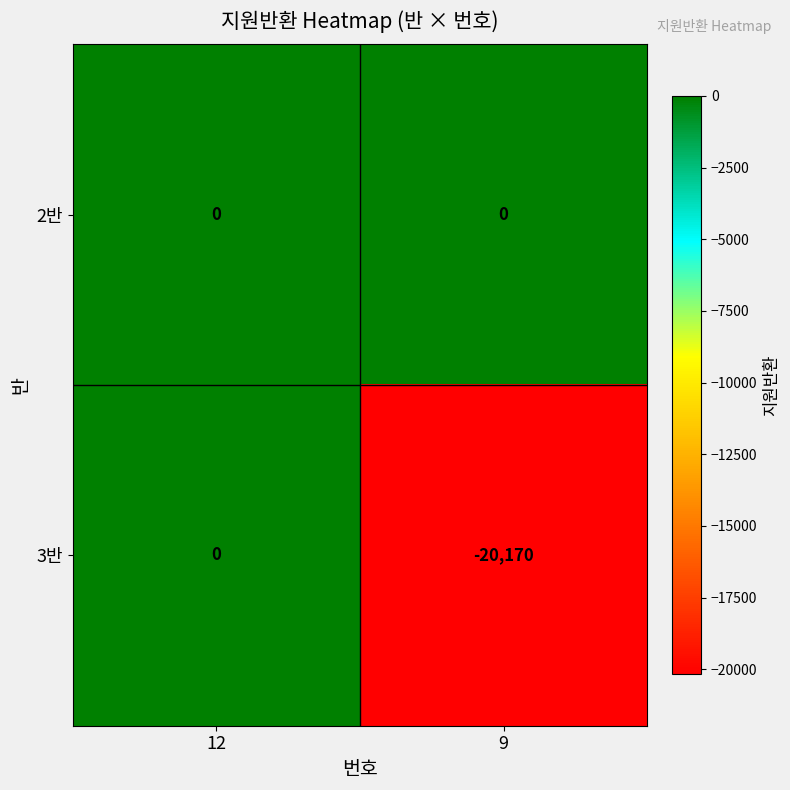

The value of 2반 at 9 is 0. True or false?

True